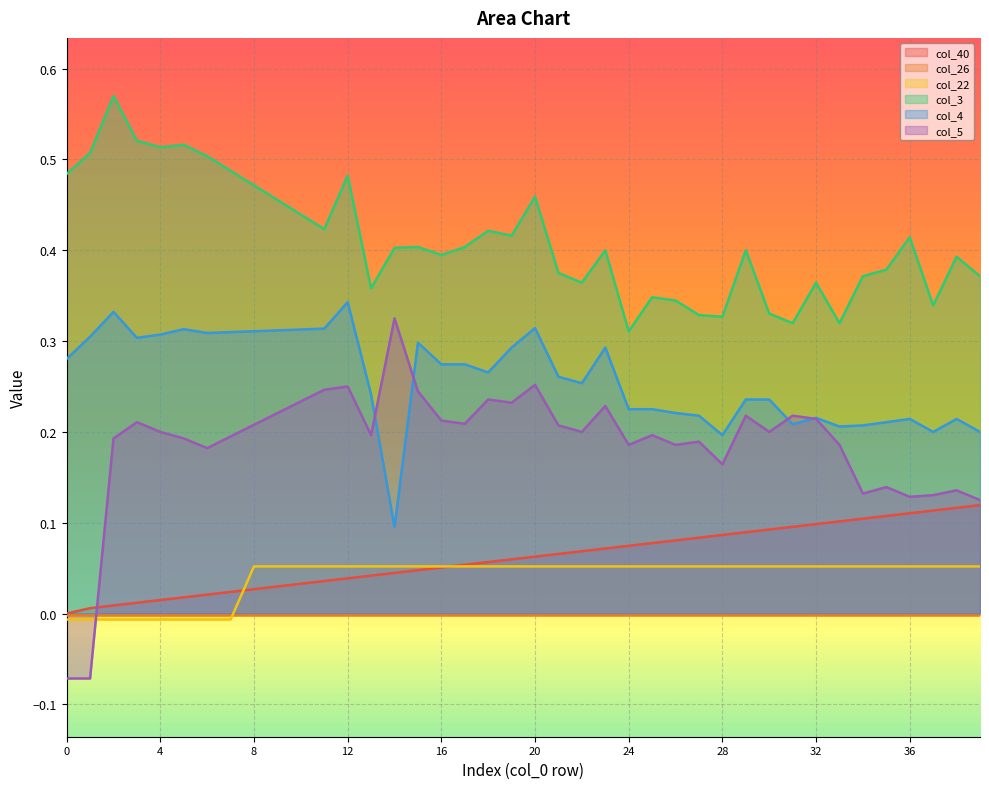

Where is col_3 nearest to the value 0?

24